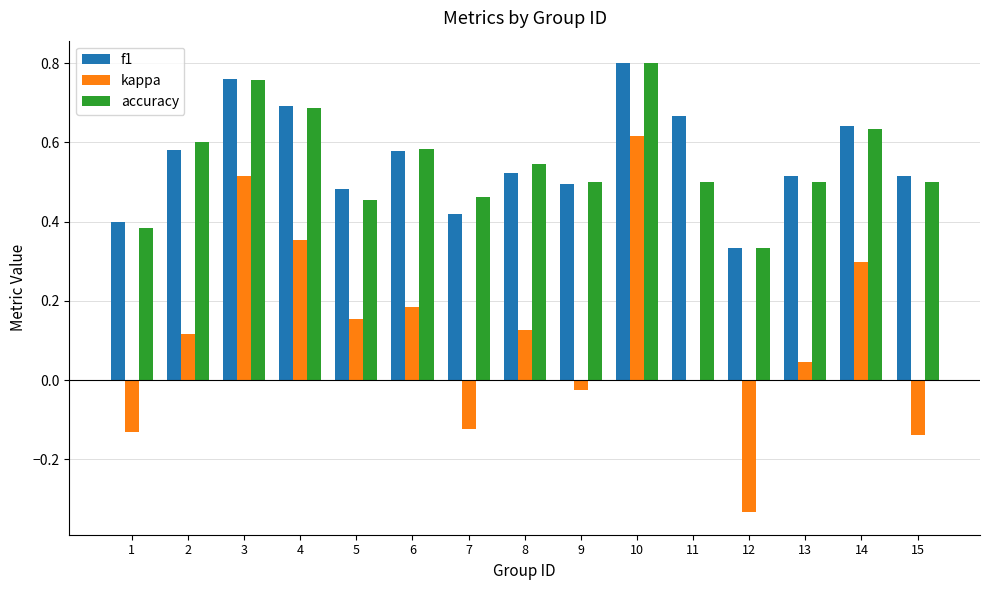

At which label does accuracy reach its peak?

10